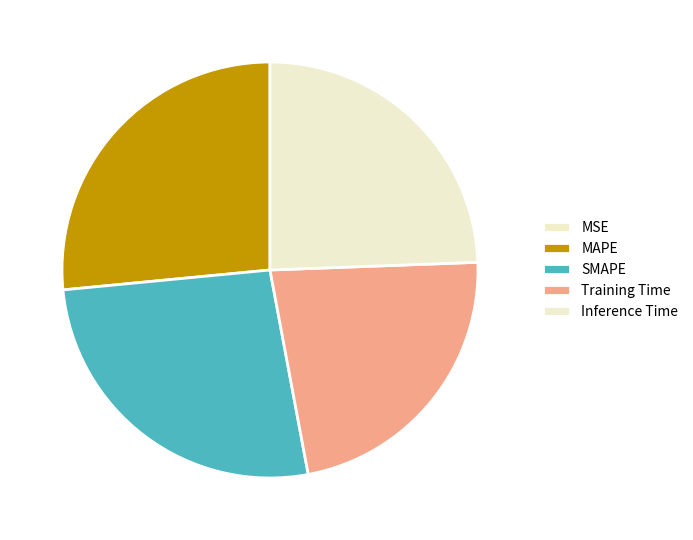

To the nearest percent, what is the combined percentage of MSE and MAPE?

27%